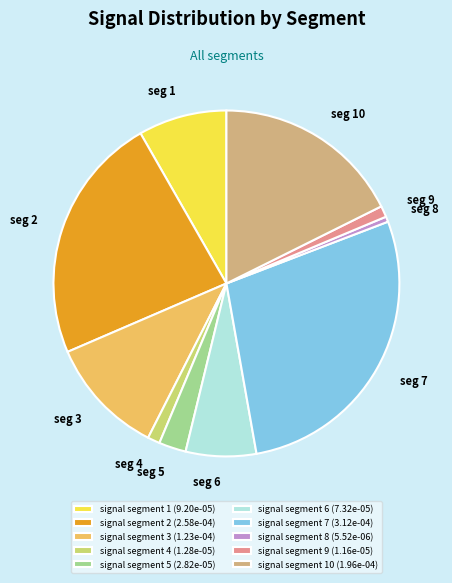

Which category has the biggest portion of the pie?

signal segment 7 (3.12e-04)